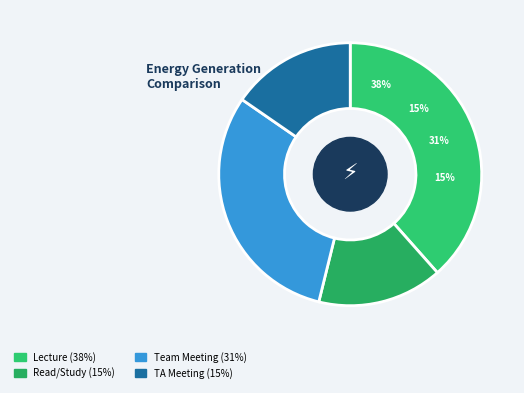

What percentage is the Lecture slice, to the nearest percent?

38%